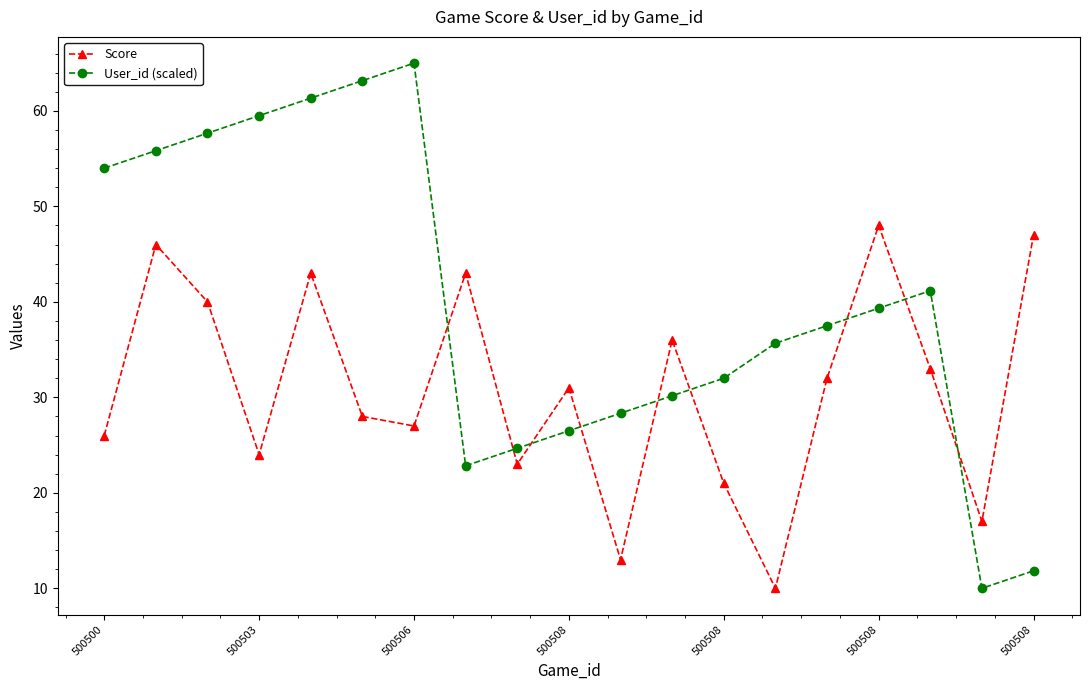

Reading right to left, extract all data points from this chart.

Score: 47.0	17.0	33.0	48.0	32.0	10.0	21.0	36.0	13.0	31.0	23.0	43.0	27.0	28.0	43.0	24.0	40.0	46.0	26.0
User_id (scaled): 11.8	10.0	41.2	39.3	37.5	35.7	32.0	30.2	28.3	26.5	24.7	22.8	65.0	63.2	61.3	59.5	57.7	55.8	54.0